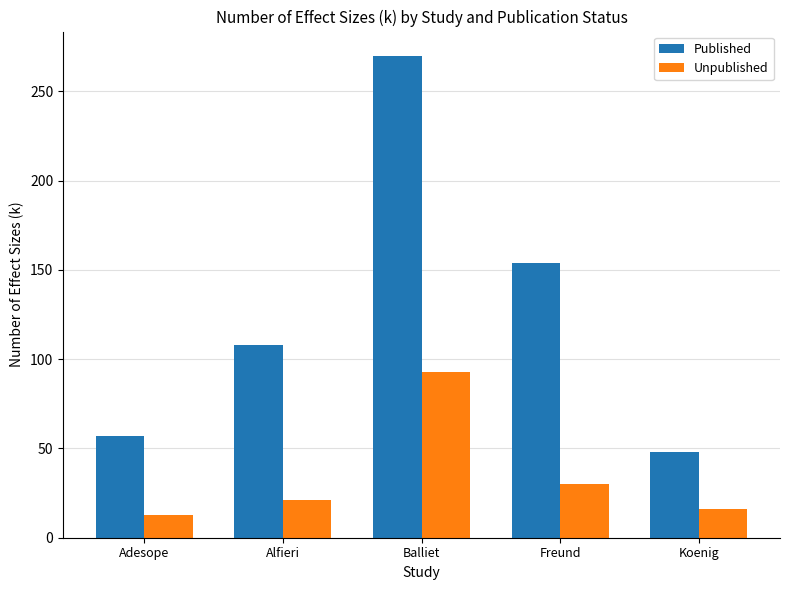

True or false: Published has a value of 108 at Alfieri.

True